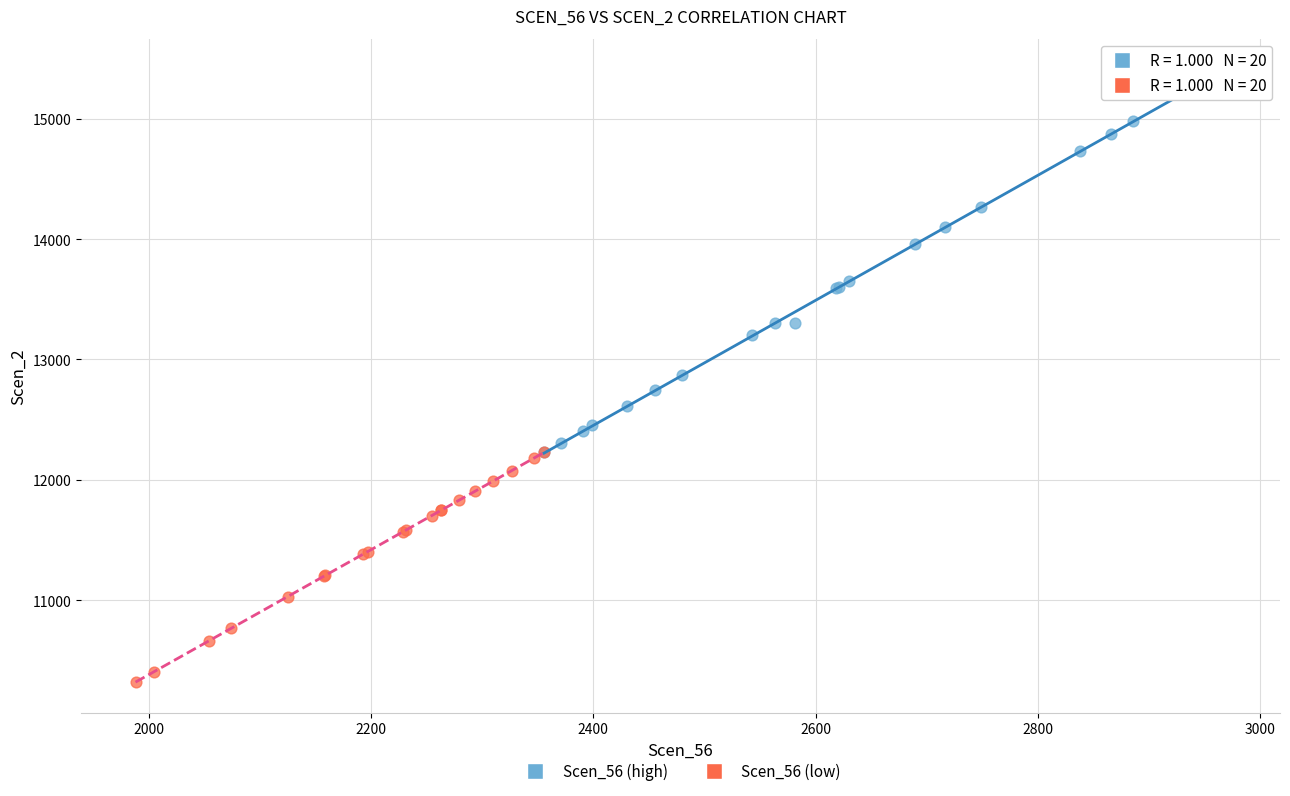

Which series has the widest spread of Y values?

Scen_56 (high)